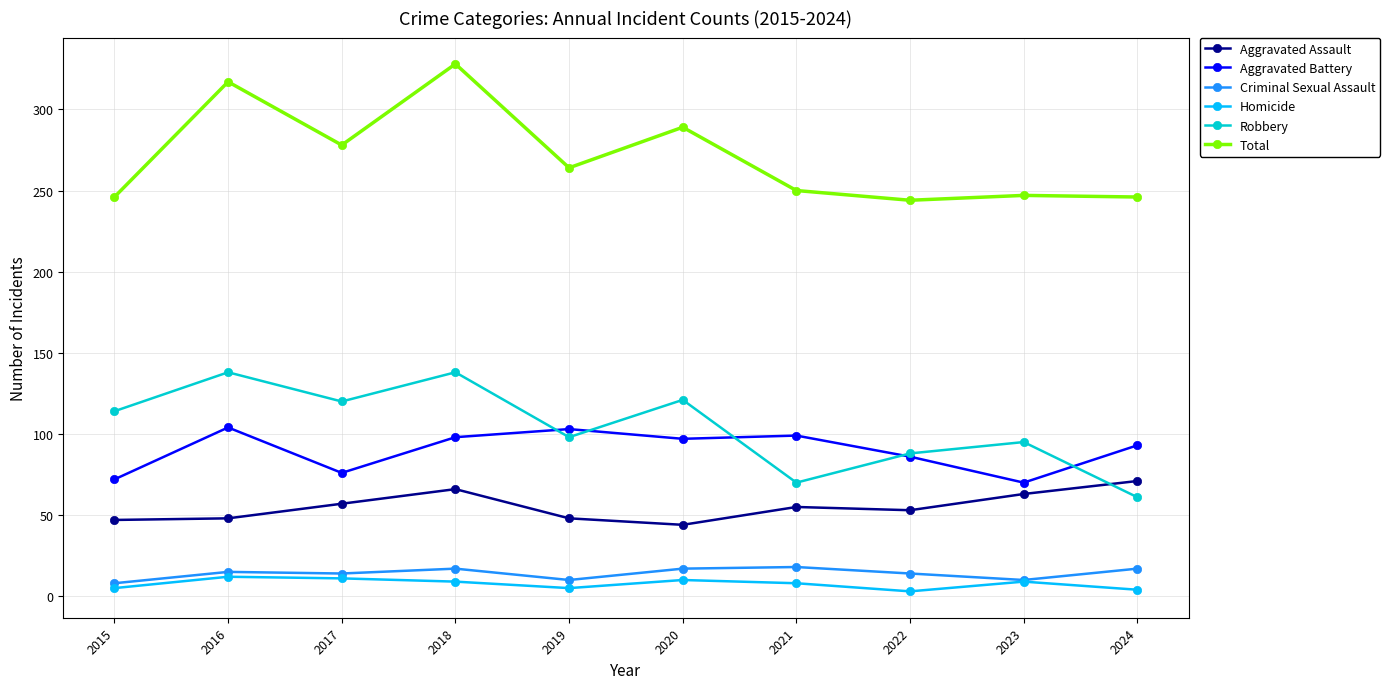

What is the lowest value of the Total series?

244